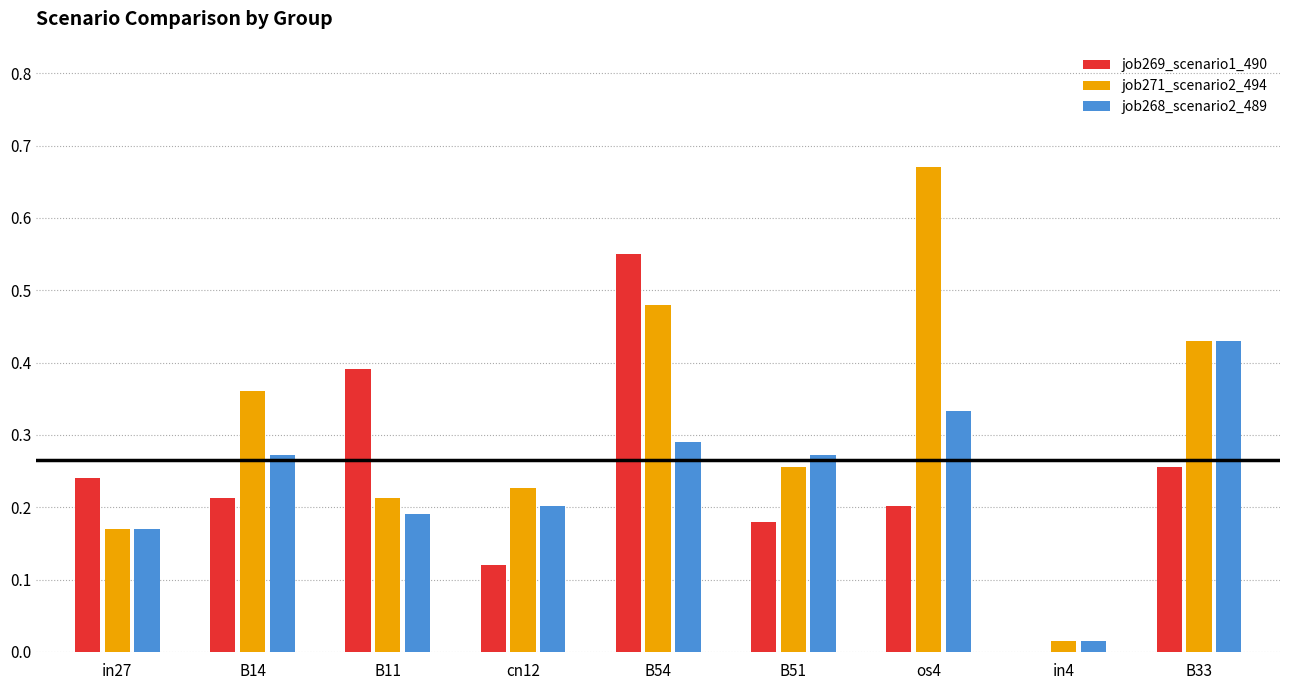

At which label does job269_scenario1_490 reach its peak?

B54